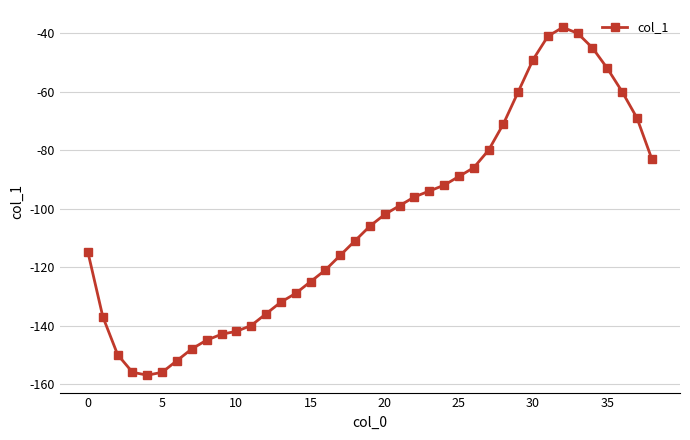

What is the sum of all values?

-4063